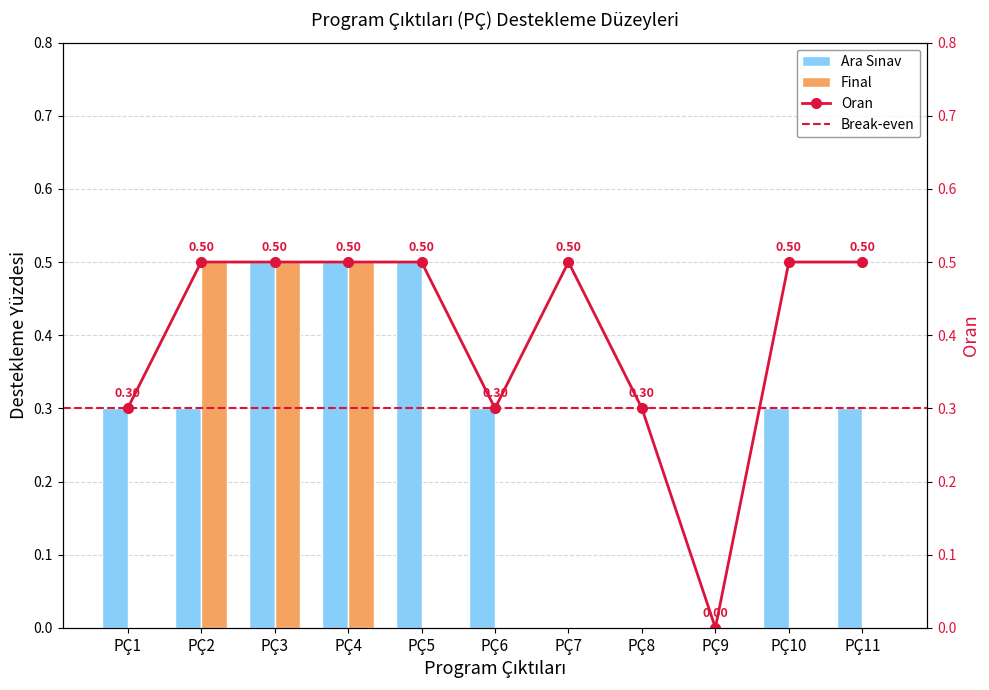

What is the value of the Ara Sınav bar at the 2nd from the left?

0.3